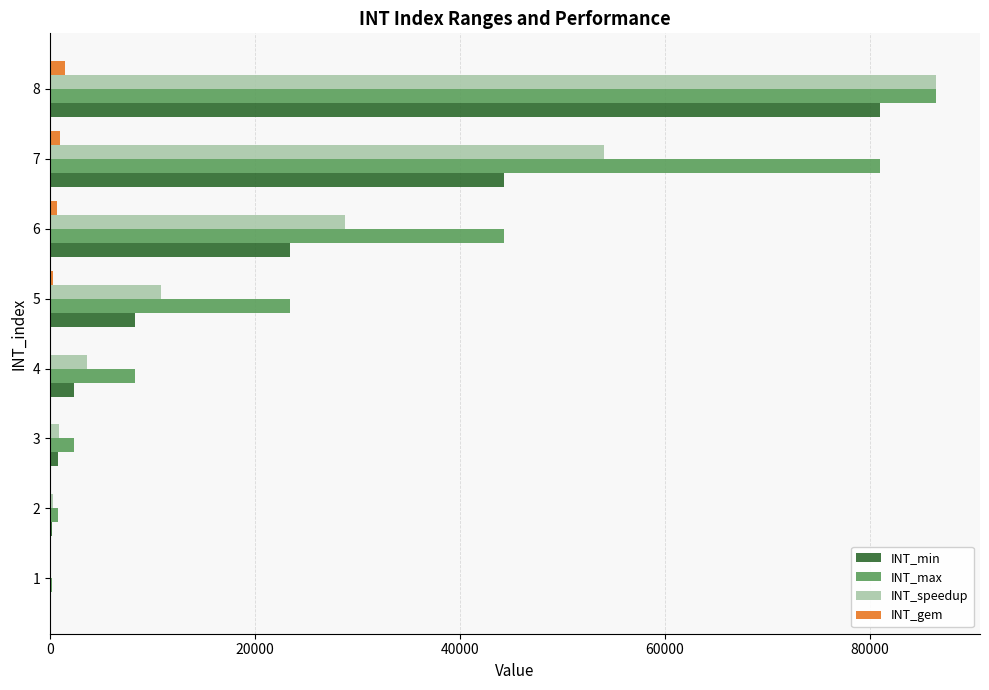

Which series has the largest total across all categories?

INT_max